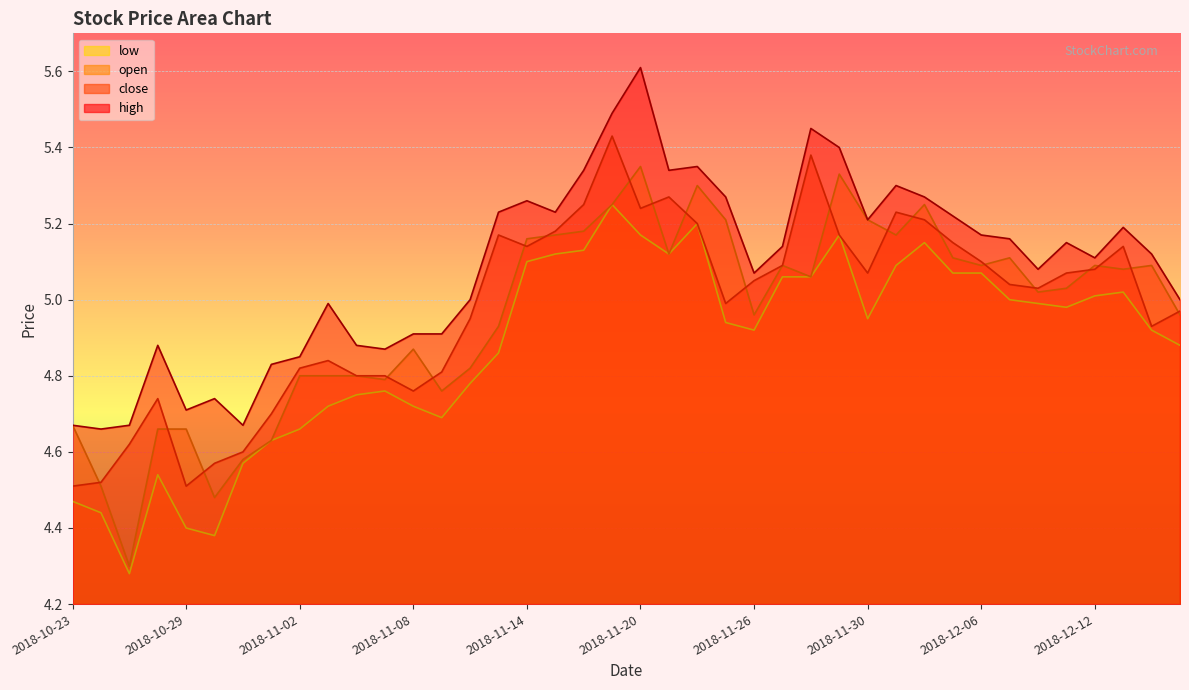

What is the sum of all close values?

199.1